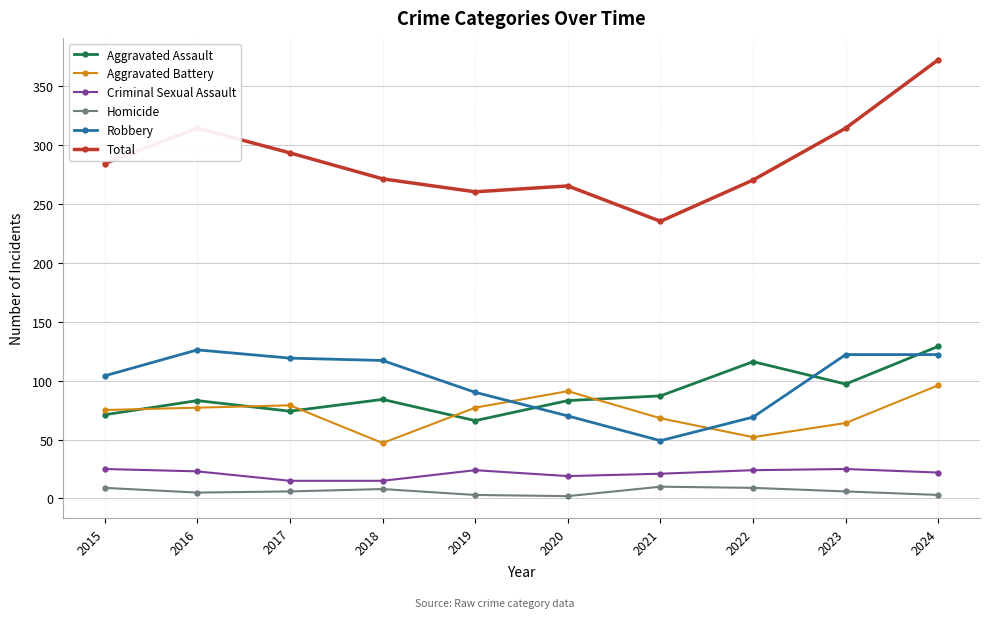

What is the maximum value for Criminal Sexual Assault?

25